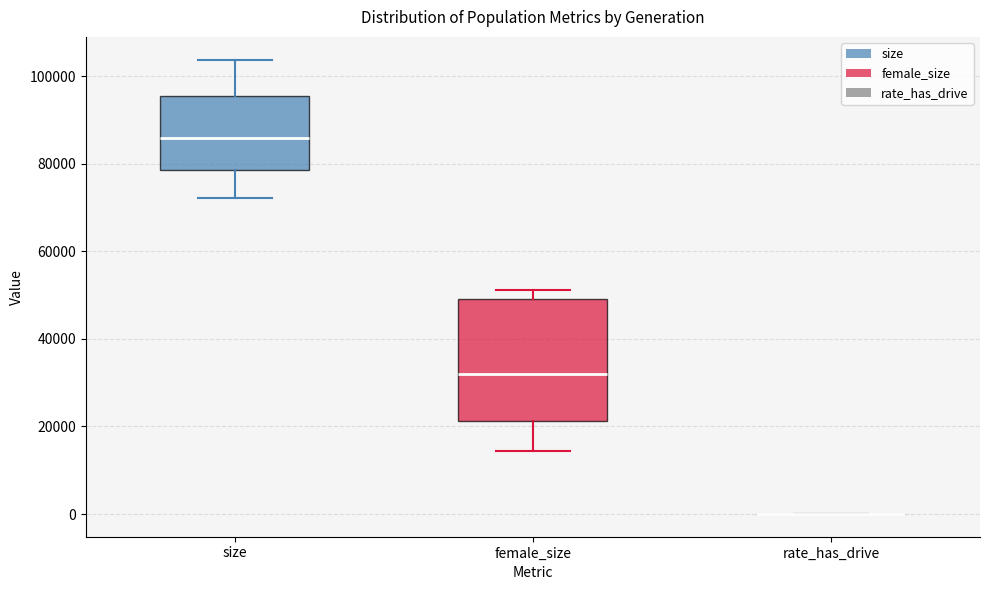

Comparing the boxes themselves (not the whiskers), which one is the tallest?

female_size